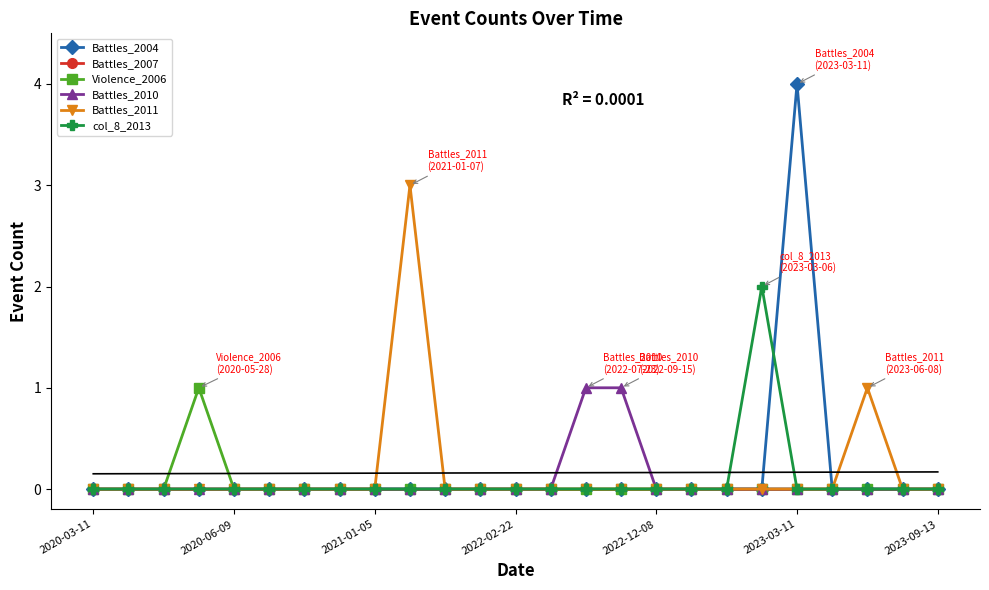

Which series has the largest range (max minus min)?

Battles_2004